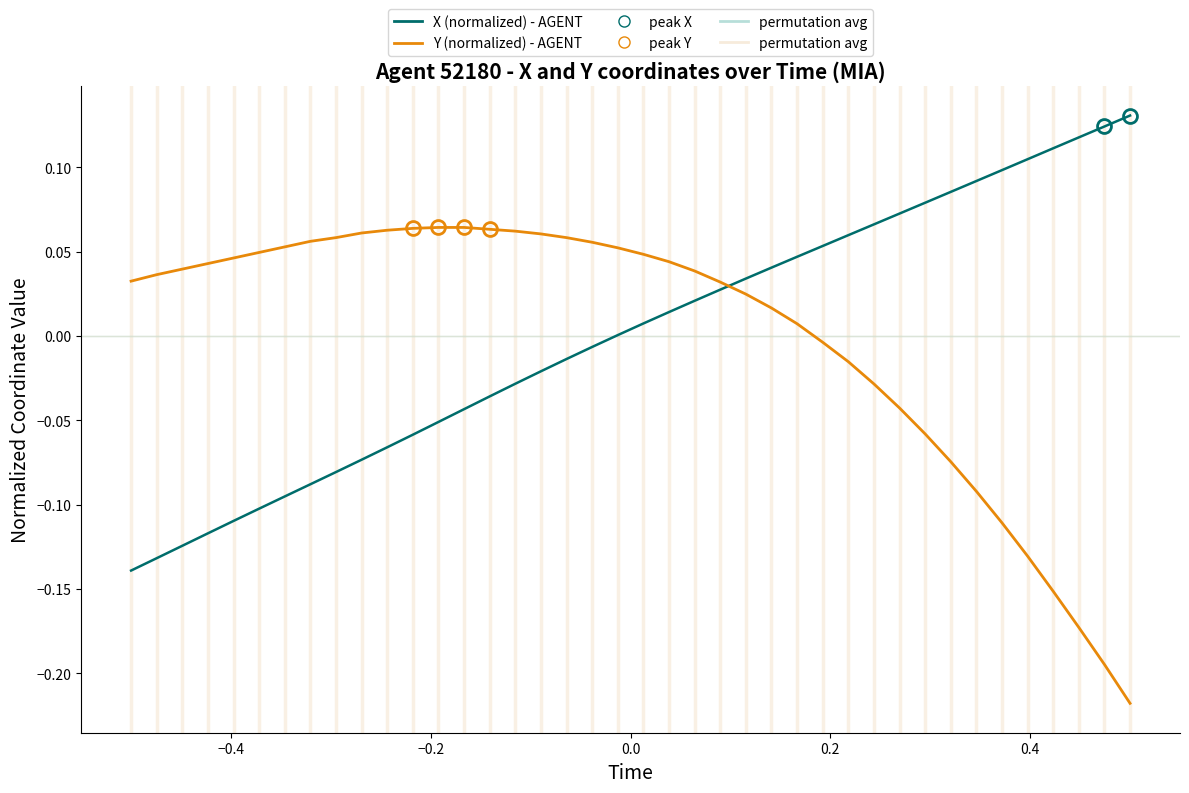

Rank the series by their maximum value, from highest to lowest.

X (normalized) - AGENT, Y (normalized) - AGENT